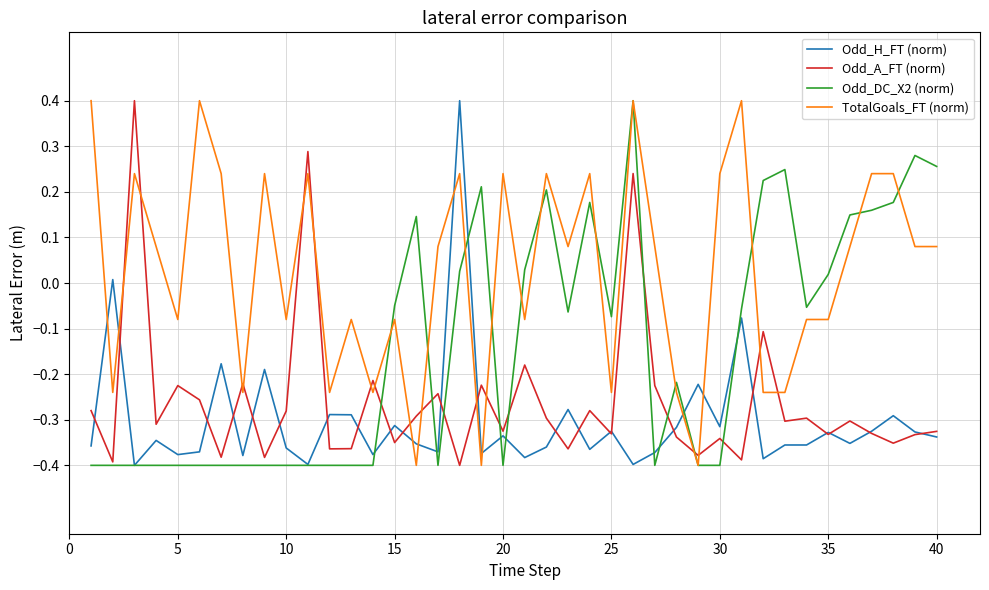

Is this an area chart (filled region under the line)?

No